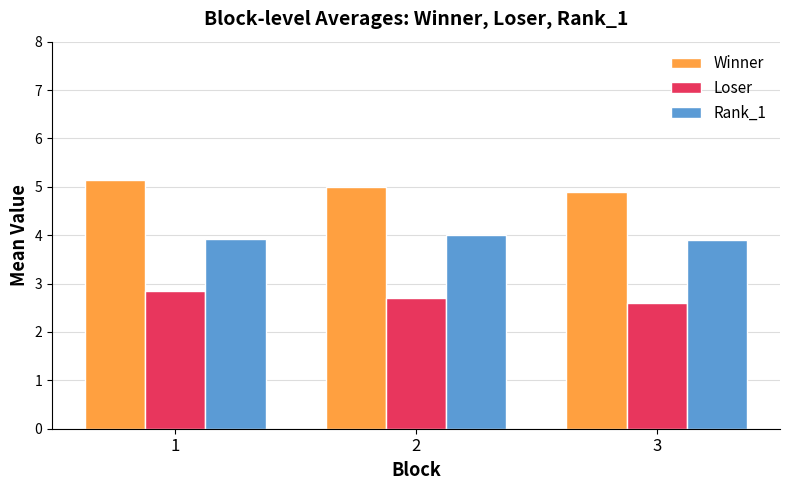

What are all the series names shown in the legend?

Winner, Loser, Rank_1